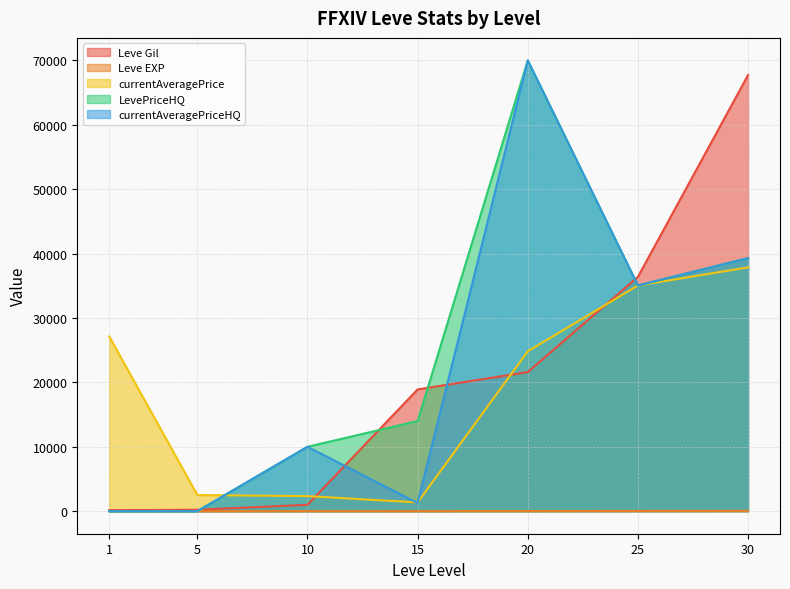

At which category does currentAveragePrice reach its first local valley?

15